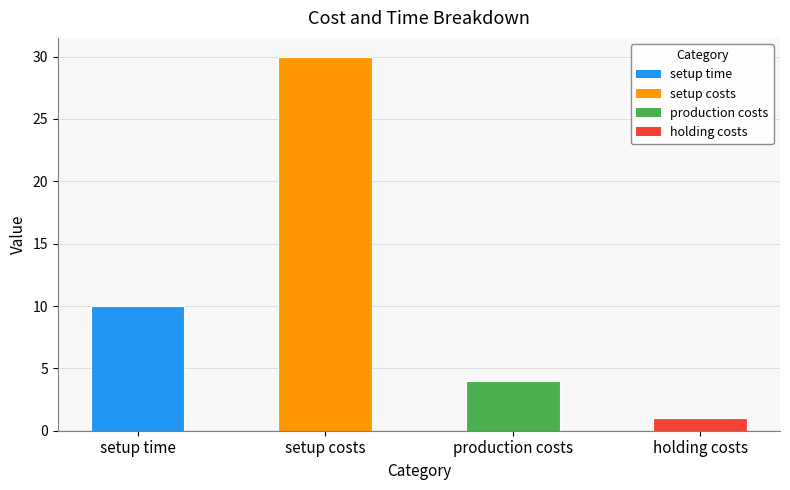

What is the approximate value at production costs?

4